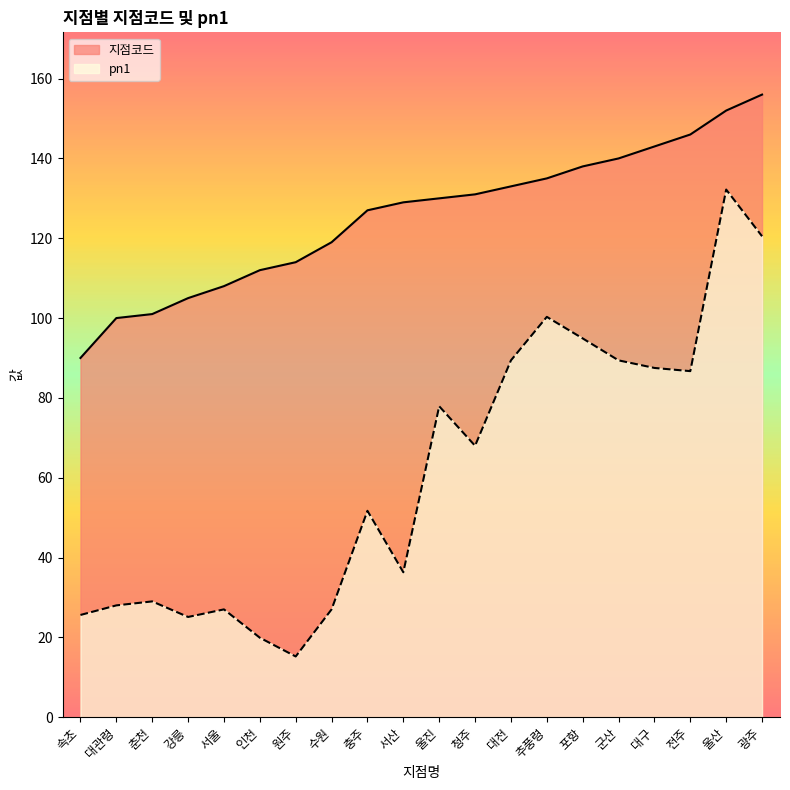

True or false: 지점코드 and pn1 cross at least once.

False